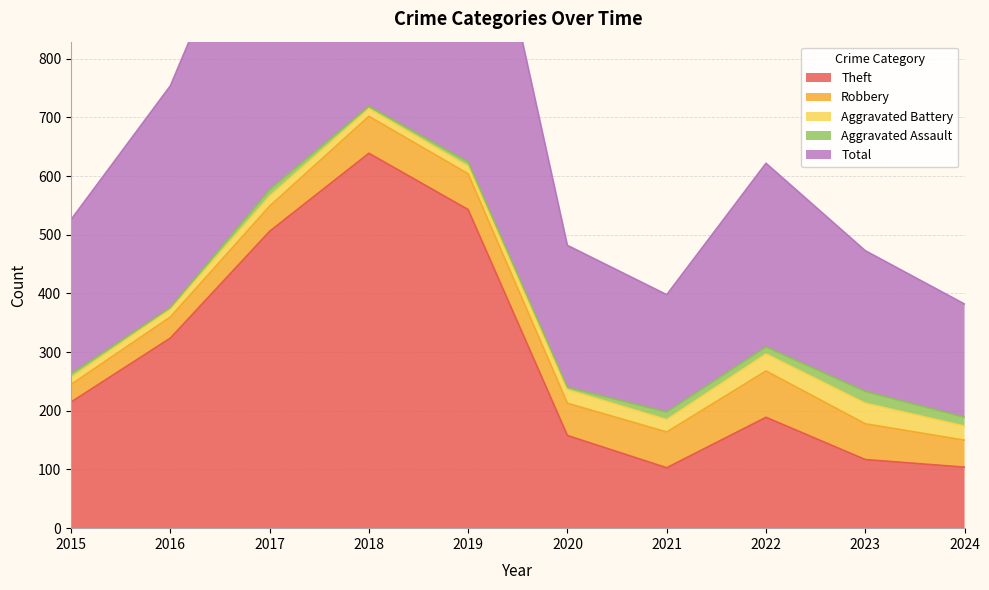

Reading left to right, list all the values displayed in this chart.

Theft: 2015=215	2016=324	2017=506	2018=639	2019=543	2020=158	2021=103	2022=189	2023=117	2024=104
Robbery: 2015=30	2016=36	2017=43	2018=63	2019=61	2020=55	2021=61	2022=79	2023=61	2024=46
Aggravated Battery: 2015=12	2016=13	2017=17	2018=13	2019=13	2020=23	2021=21	2022=29	2023=35	2024=24
Aggravated Assault: 2015=6	2016=3	2017=11	2018=4	2019=7	2020=4	2021=13	2022=12	2023=20	2024=15
Total: 2015=263	2016=378	2017=578	2018=721	2019=625	2020=242	2021=200	2022=313	2023=240	2024=193